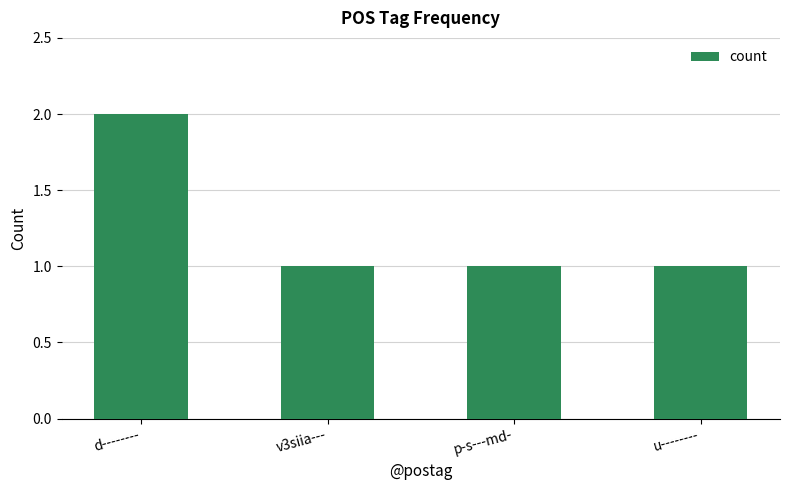

What is the ratio of the value at u-------- to the value at d--------?

0.5